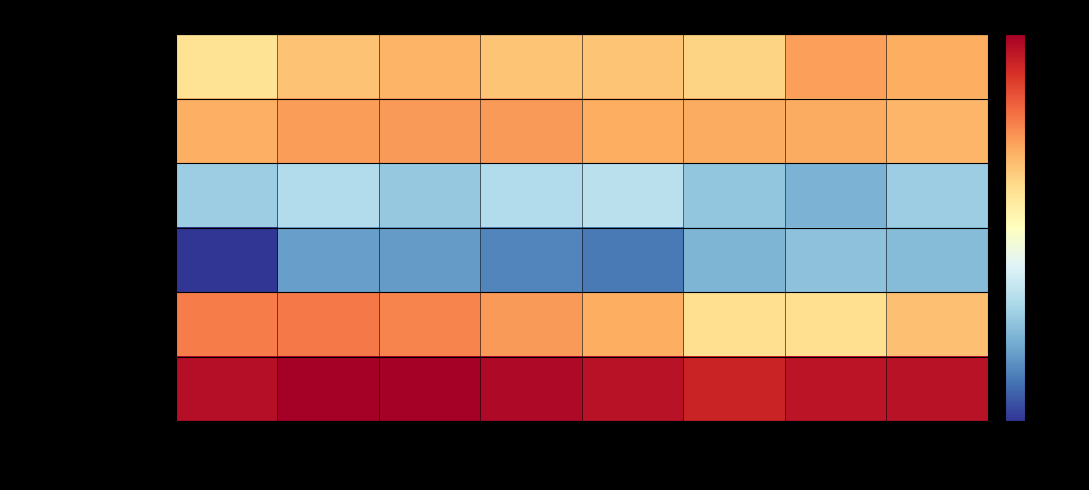

Which category has the lowest value across all series?

2015